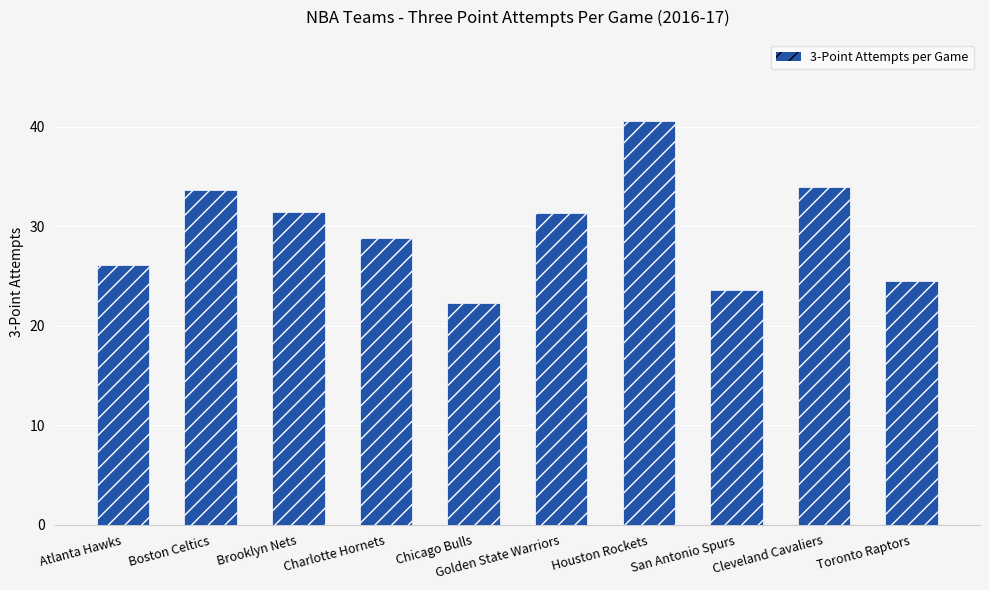

The chart shows a value of 39.4 at San Antonio Spurs. True or false?

False